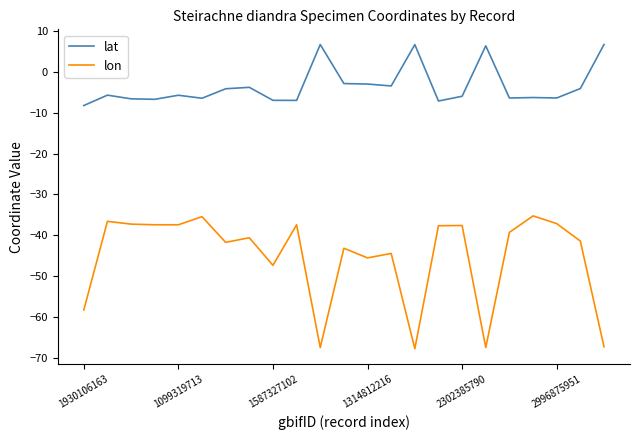

True or false: lon and lat intersect in this chart.

False